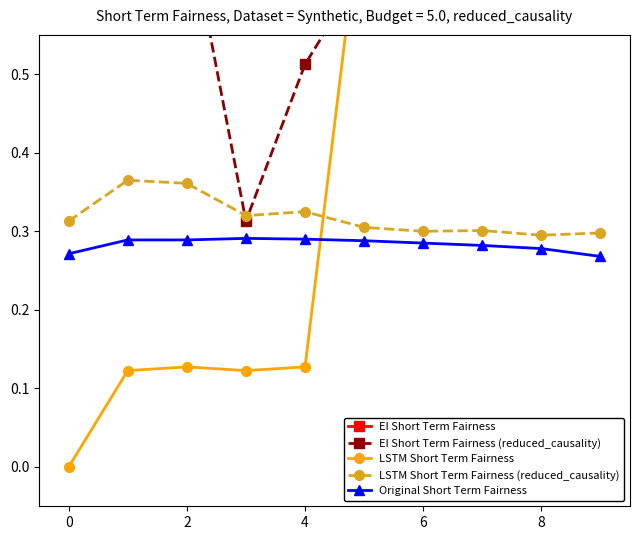

Is it true that LSTM Short Term Fairness (reduced_causality) equals 0.5 at 8?

False